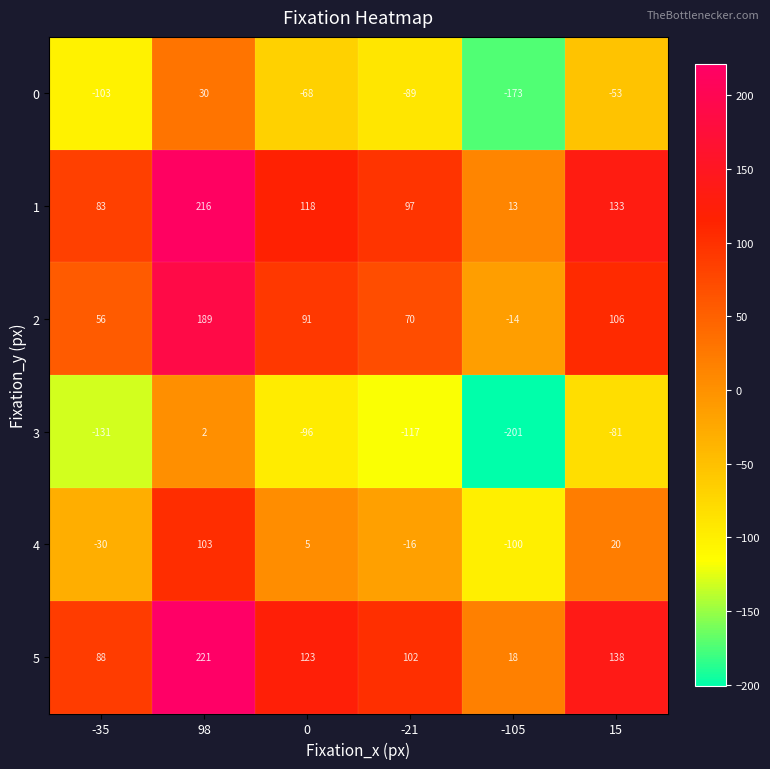

Count the number of categories in the chart.

6